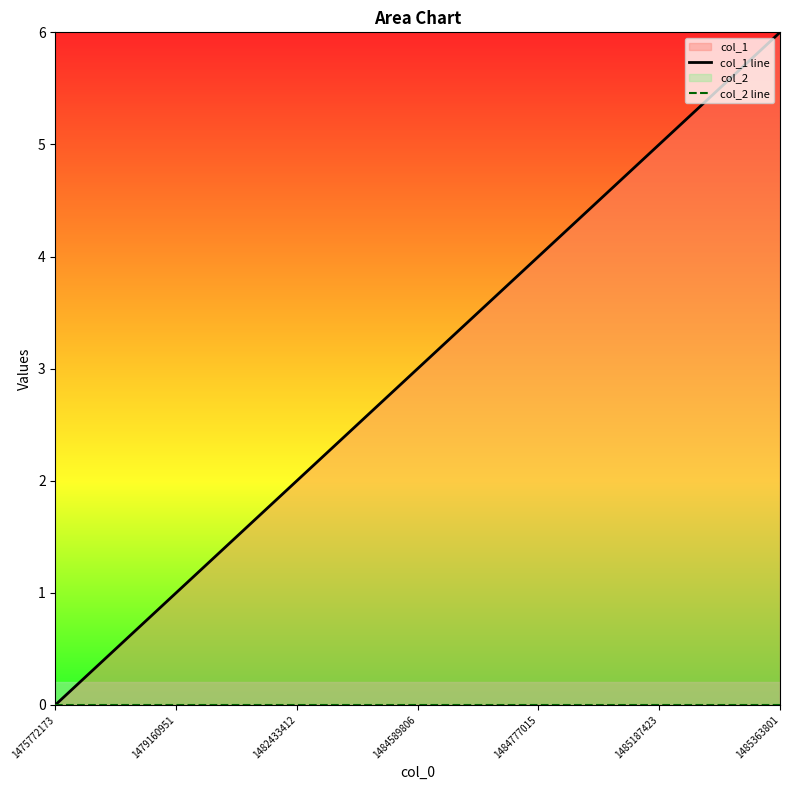

How many lines are shown in the chart?

2